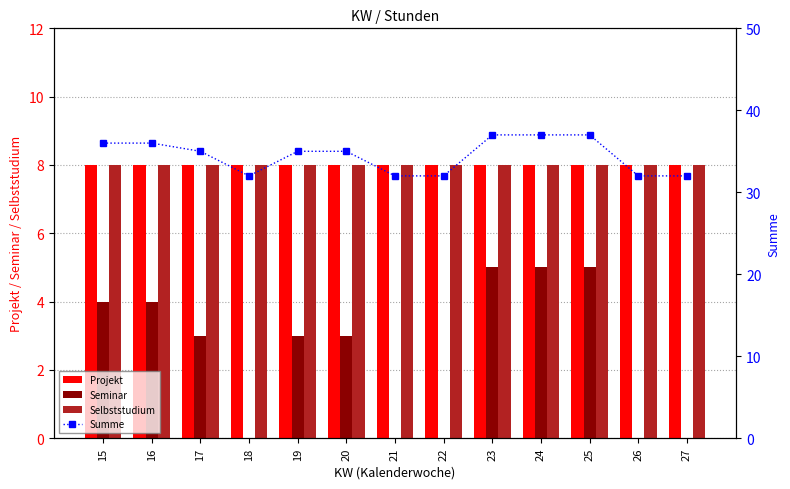

Which label corresponds to the smallest value in the chart?

18